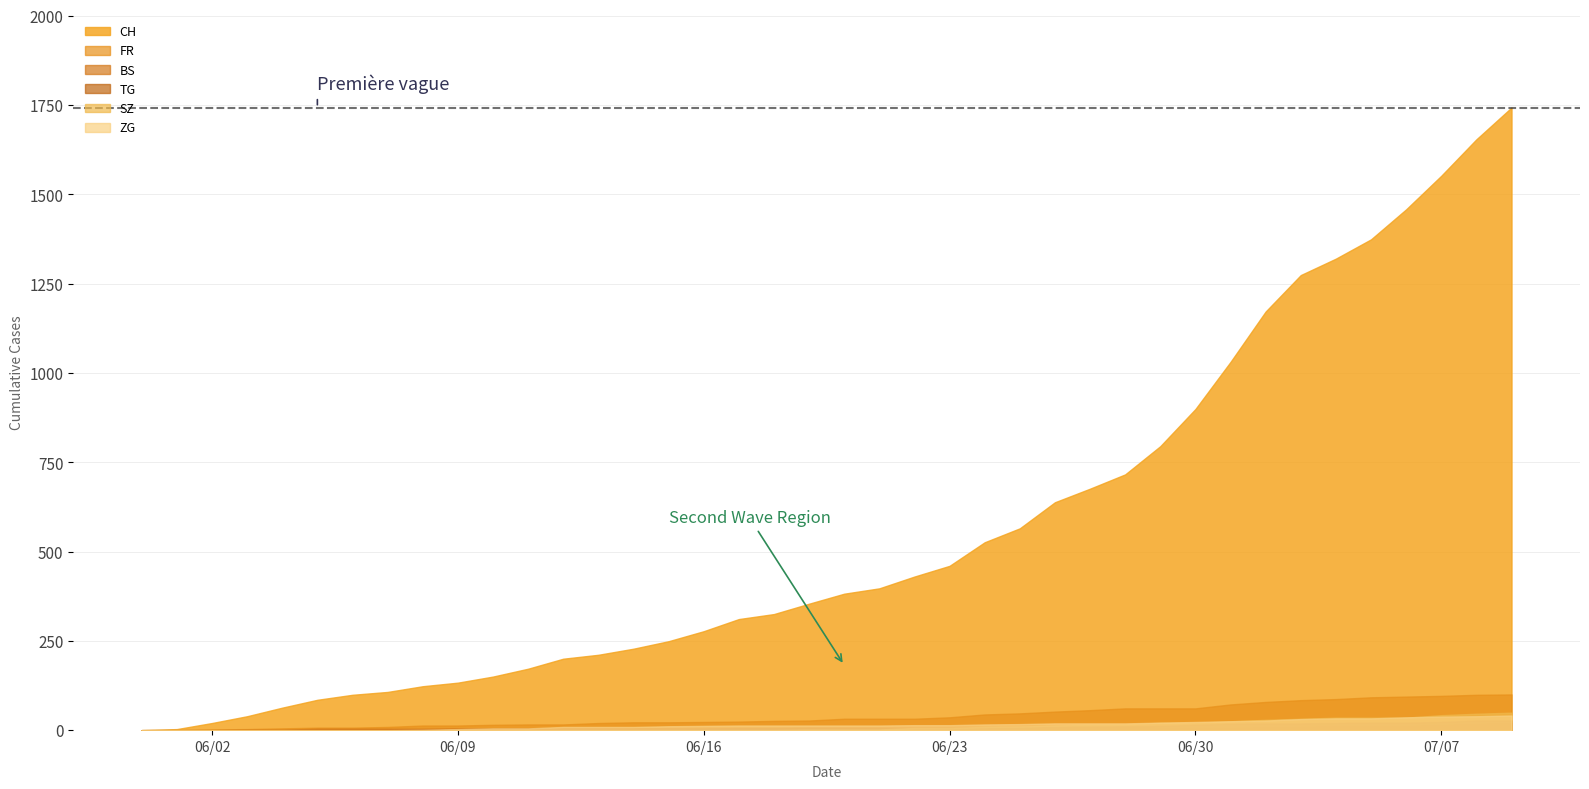

Does the chart have visible grid lines?

Yes